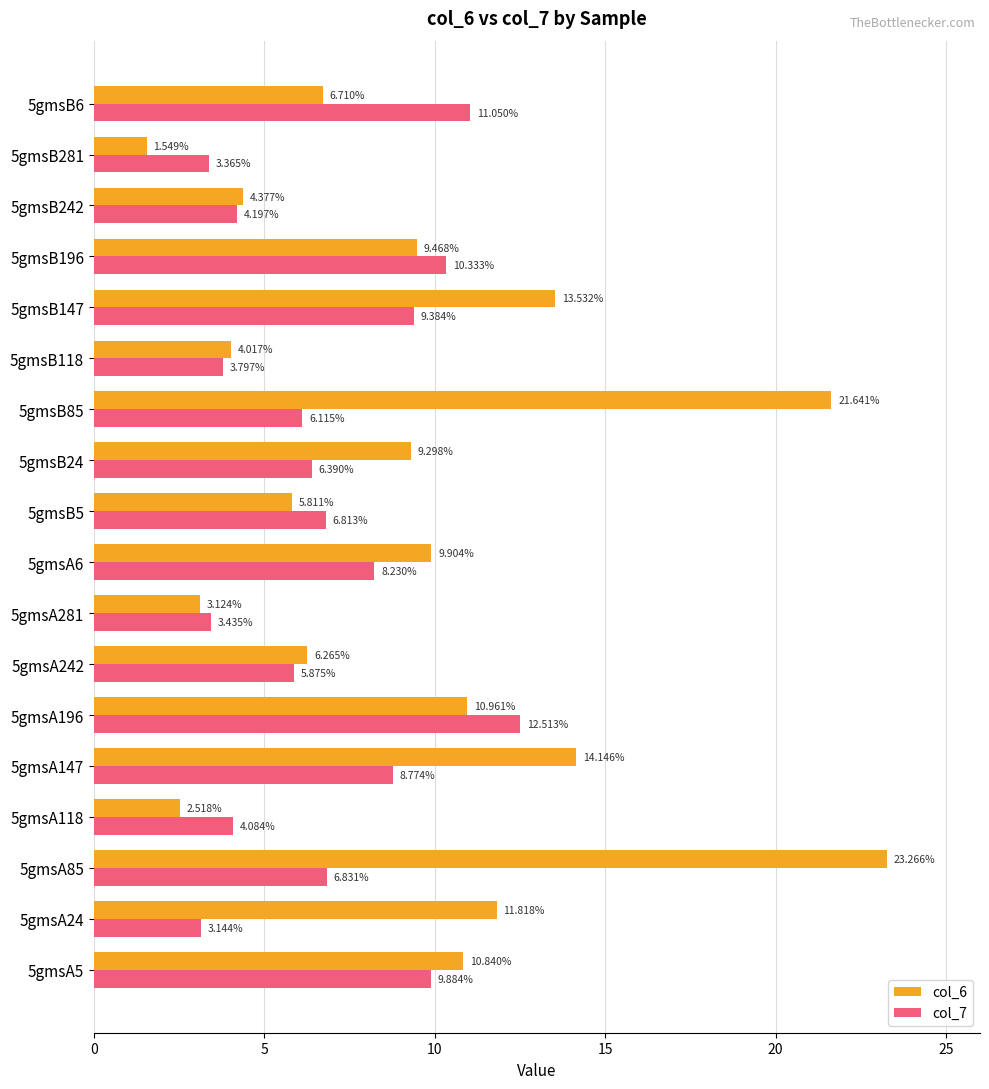

Rank the series by their maximum value, from lowest to highest.

col_7, col_6